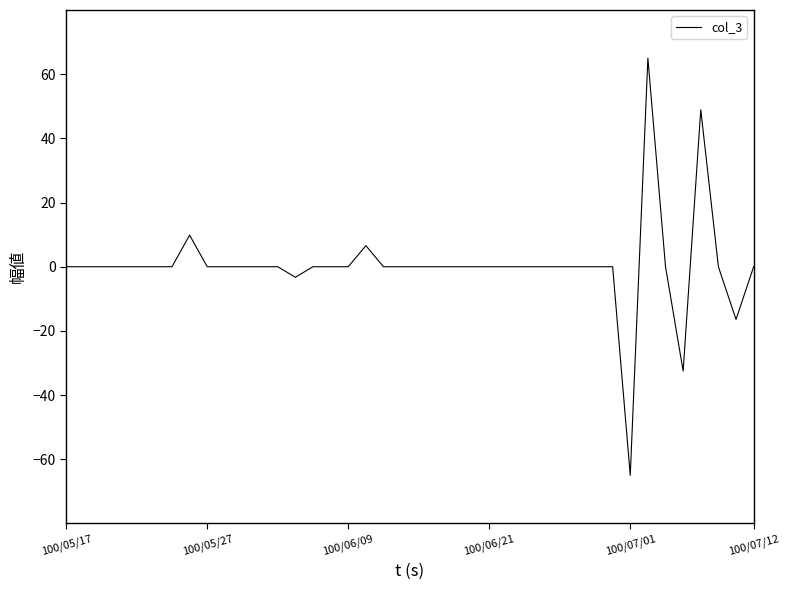

What is the smallest value displayed?

-65.0